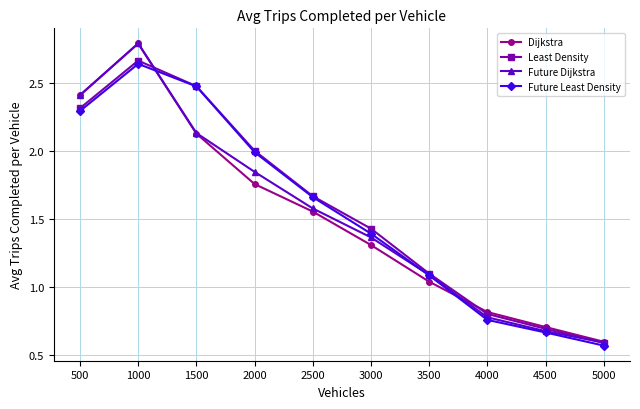

At how many categories does at least one series exceed 0?

10